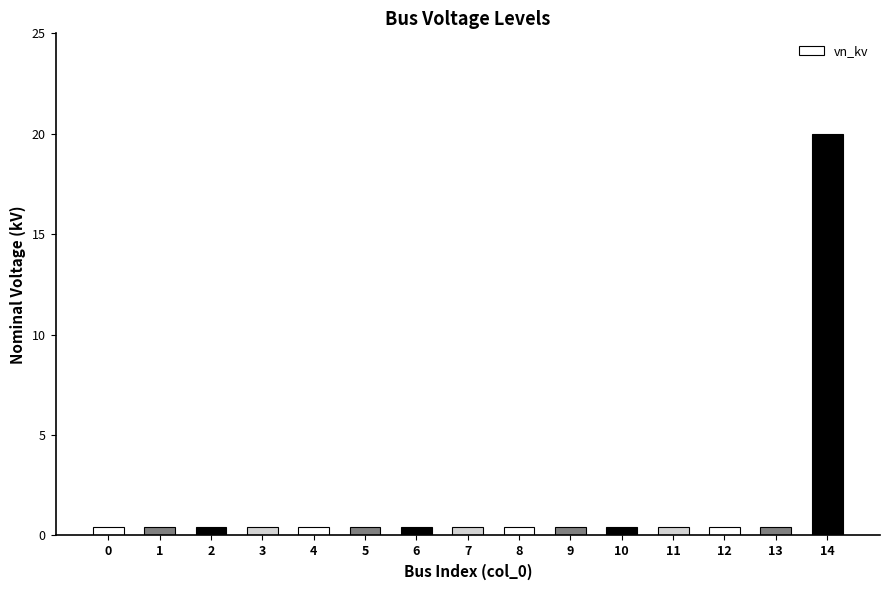

The chart shows a value of 0.4 at 1. True or false?

True